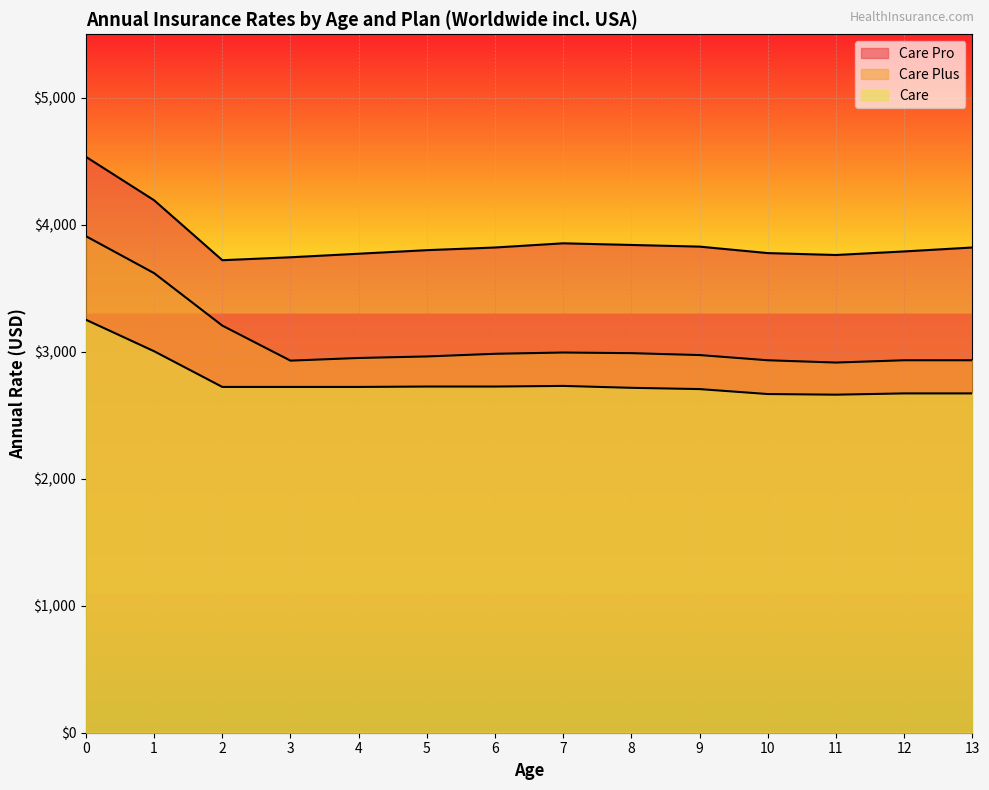

What is the difference between the second highest and second lowest values in the Care Pro series?

449